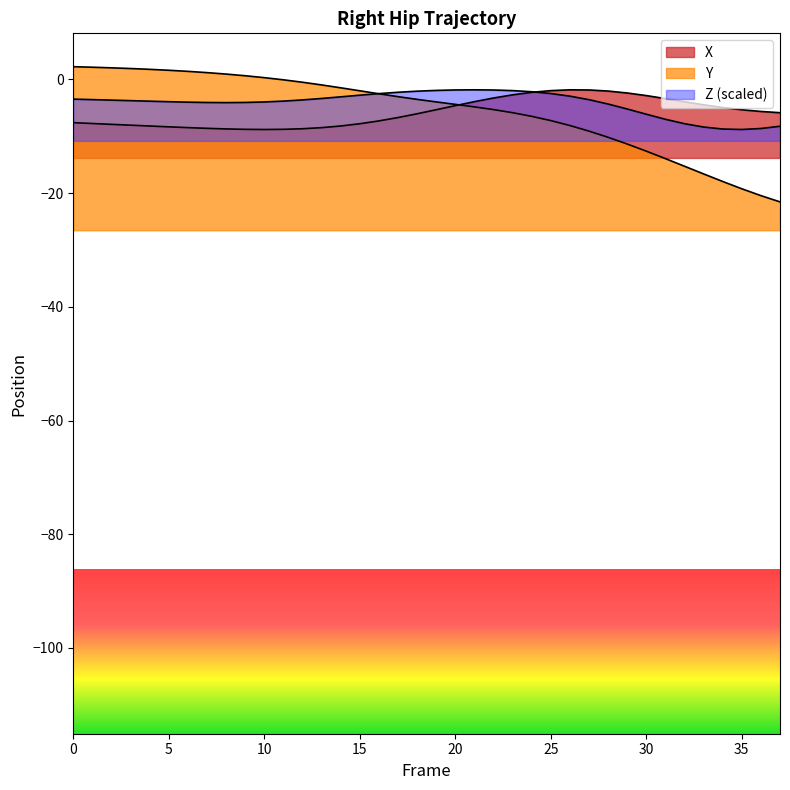

Reading right to left, list all the values displayed in this chart.

X: 37=-5.9	36=-5.6	35=-5.3	34=-4.9	33=-4.5	32=-3.9	31=-3.4	30=-2.8	29=-2.4	28=-2.0	27=-1.9	26=-1.8	25=-2.0	24=-2.3	23=-2.7	22=-3.3	21=-3.9	20=-4.6	19=-5.3	18=-6.0	17=-6.7	16=-7.3	15=-7.8	14=-8.2	13=-8.5	12=-8.7	11=-8.8	10=-8.8	9=-8.8	8=-8.7	7=-8.6	6=-8.5	5=-8.3	4=-8.2	3=-8.0	2=-7.9	1=-7.8	0=-7.6
Y: 37=-21.5	36=-20.4	35=-19.2	34=-17.9	33=-16.6	32=-15.3	31=-13.9	30=-12.6	29=-11.4	28=-10.2	27=-9.1	26=-8.1	25=-7.2	24=-6.5	23=-5.9	22=-5.3	21=-4.8	20=-4.4	19=-4.0	18=-3.5	17=-3.0	16=-2.5	15=-2.0	14=-1.5	13=-1.0	12=-0.5	11=-0.1	10=0.3	9=0.7	8=0.9	7=1.2	6=1.4	5=1.6	4=1.8	3=1.9	2=2.0	1=2.1	0=2.2
Z: 37=-8.2	36=-8.6	35=-8.8	34=-8.7	33=-8.4	32=-7.8	31=-7.0	30=-6.1	29=-5.2	28=-4.3	27=-3.6	26=-2.9	25=-2.5	24=-2.2	23=-2.0	22=-1.9	21=-1.8	20=-1.8	19=-1.9	18=-2.1	17=-2.3	16=-2.5	15=-2.8	14=-3.1	13=-3.3	12=-3.6	11=-3.8	10=-4.0	9=-4.0	8=-4.1	7=-4.1	6=-4.0	5=-3.9	4=-3.8	3=-3.7	2=-3.6	1=-3.5	0=-3.5